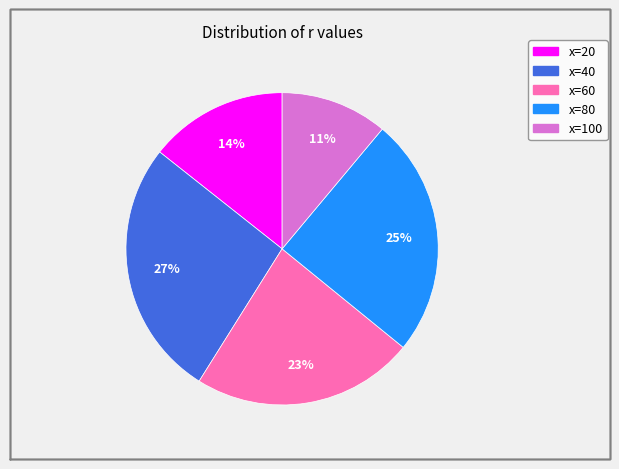

What is the ratio of the value at x=60 to the value at x=100?

2.1